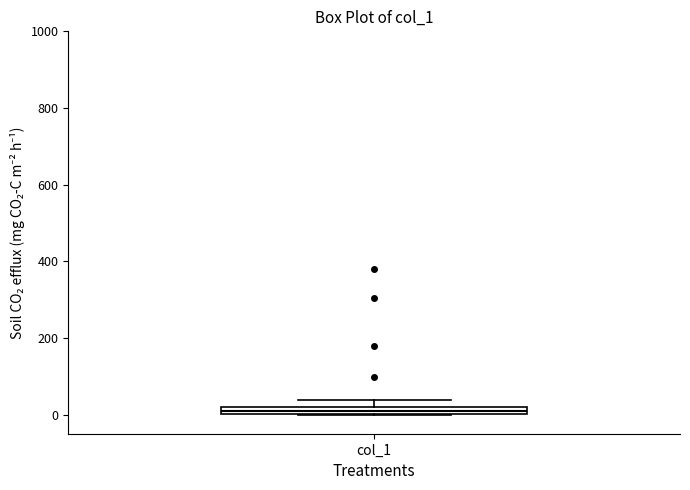

Where is the lower edge of the box for col_1 on the y-axis? The values are not printed on the chart, so give them approximately, as read against the axis.

0